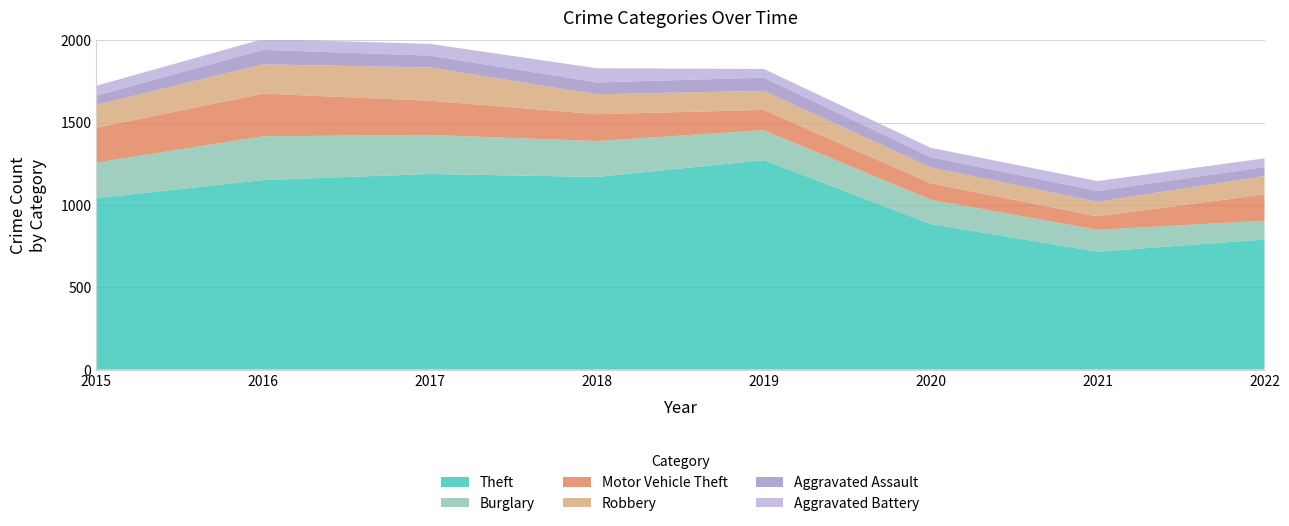

Reading left to right, extract all data points from this chart.

Theft: 1041	1151	1188	1170	1272	884	716	790
Burglary: 216	266	237	218	182	148	133	114
Motor Vehicle Theft: 212	259	208	163	123	99	82	160
Robbery: 139	178	202	121	116	97	88	111
Aggravated Assault: 56	88	72	72	80	62	66	55
Aggravated Battery: 60	66	71	86	53	57	60	53